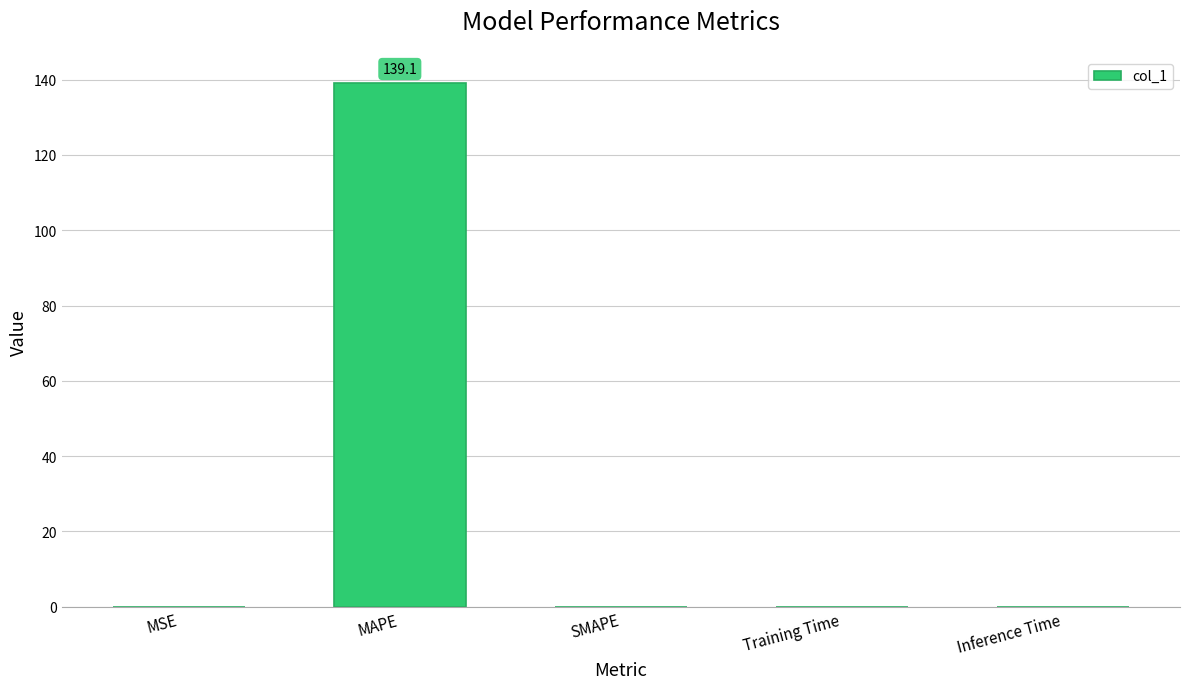

What is the difference between the values at Inference Time and MAPE?

139.1